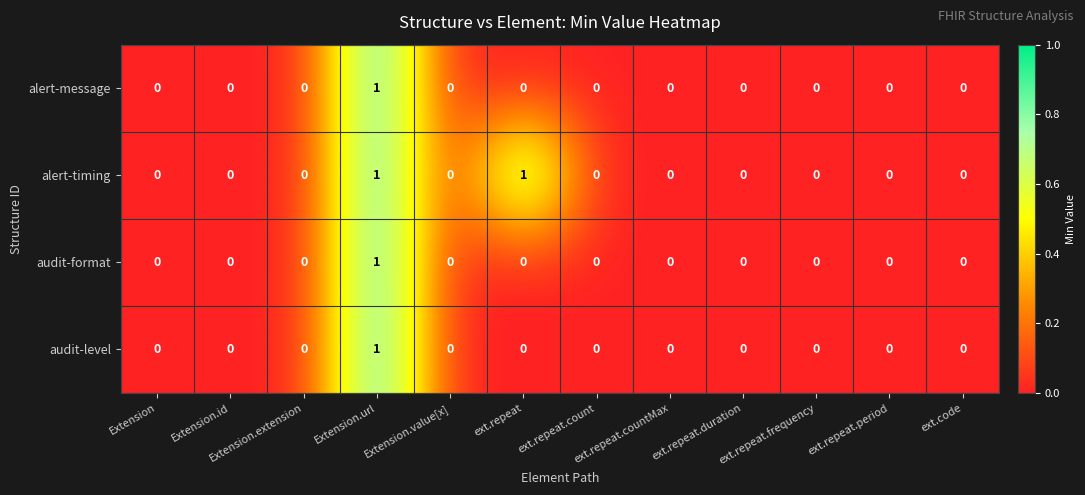

How many audit-format values are between 0 and 1?

12